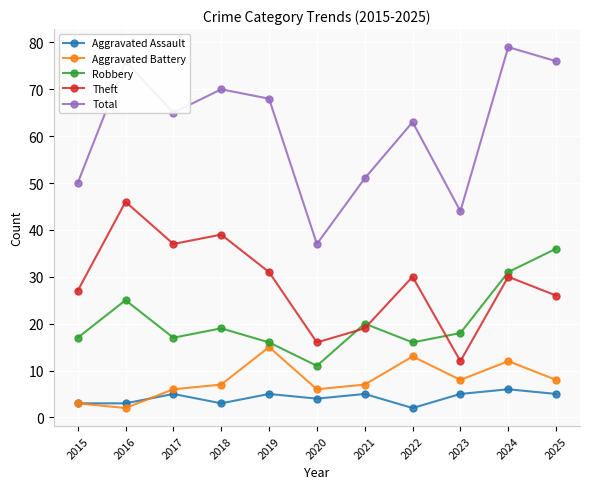

What value does the Robbery series have at 2024, to the nearest 10?

30